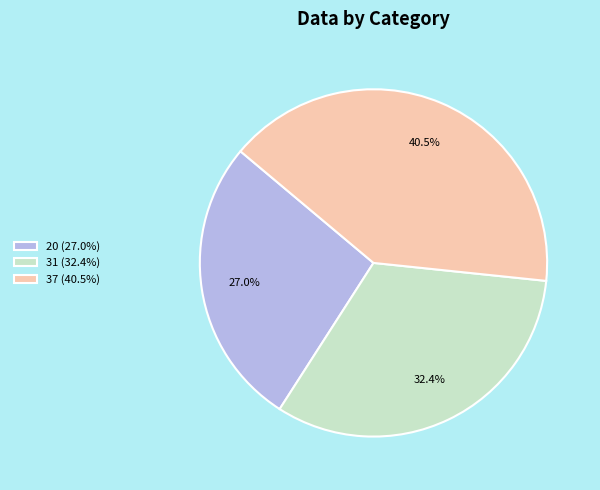

What is the total percentage of 20 (27.0%) and 37 (40.5%)?

67.6%